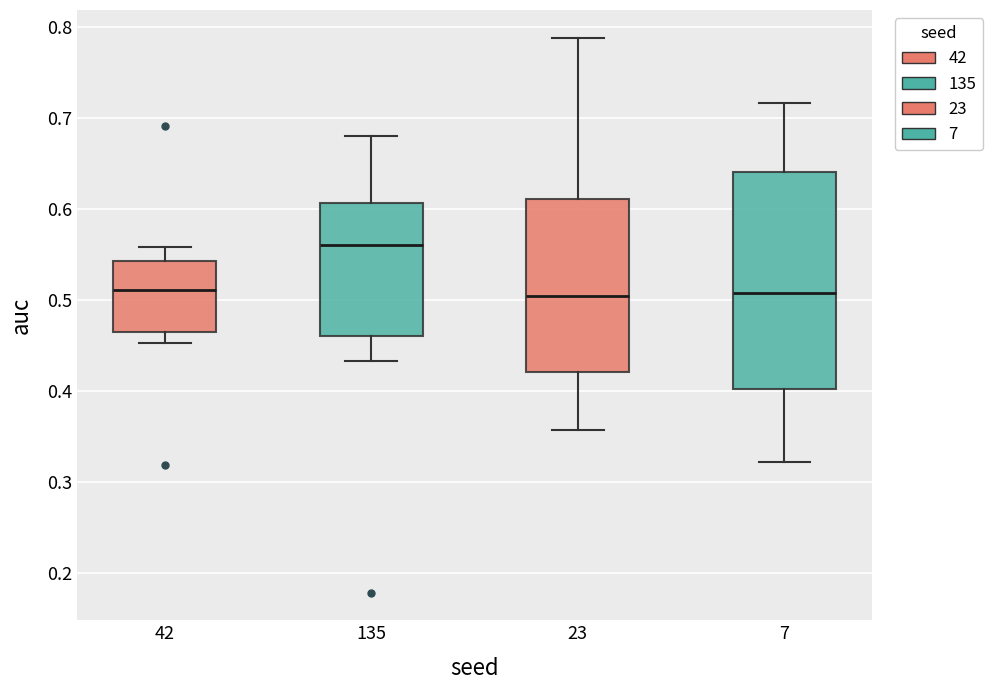

Where does the upper whisker of the box at x = 7 end on the y-axis? The values are not printed on the chart, so give them approximately, as read against the axis.

0.72